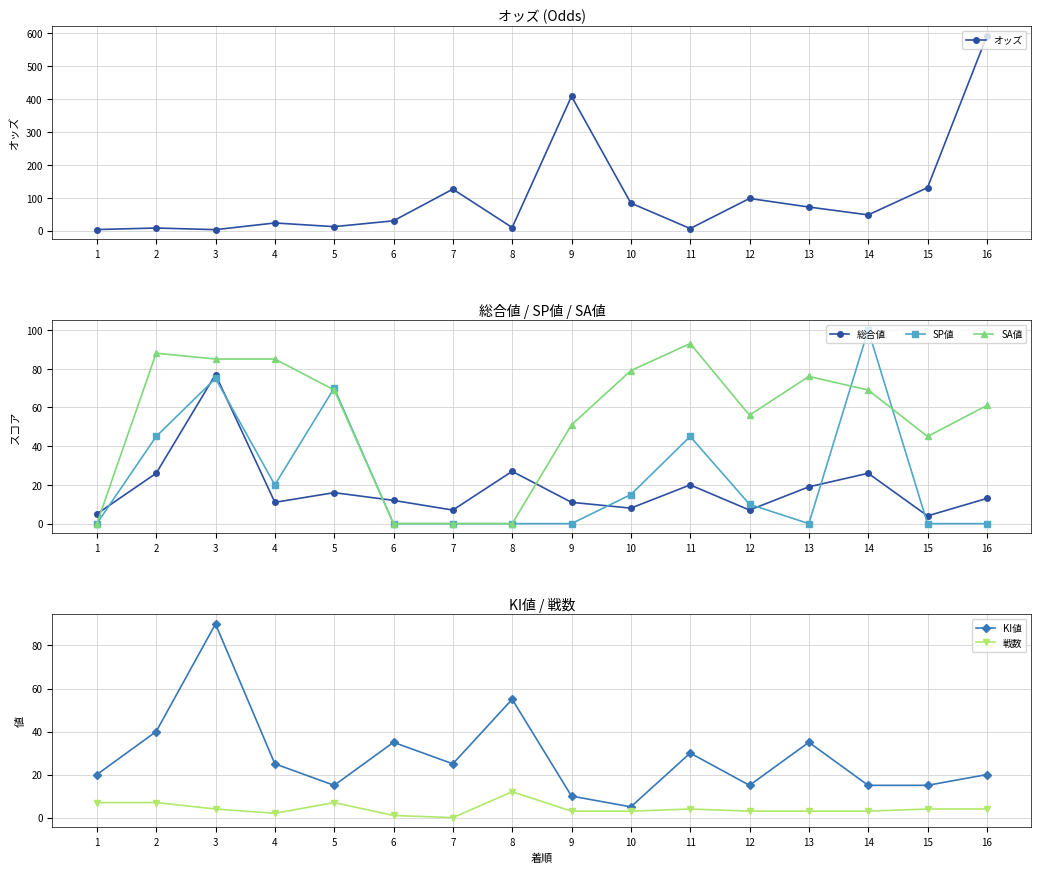

At which category is the sum across all series the highest?

16